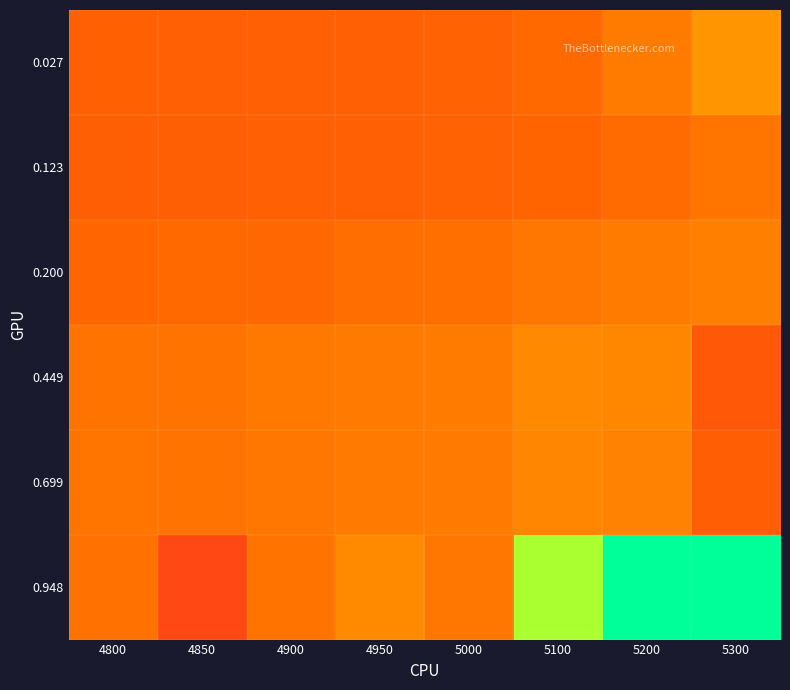

Between 5200 and 4850, which is larger?

5200